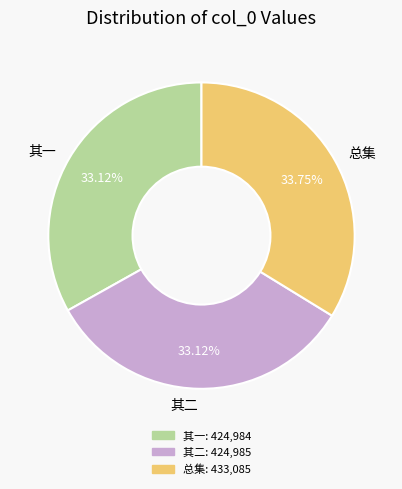

Approximately how many times larger is the value at 其二 compared to 其一?

1.0